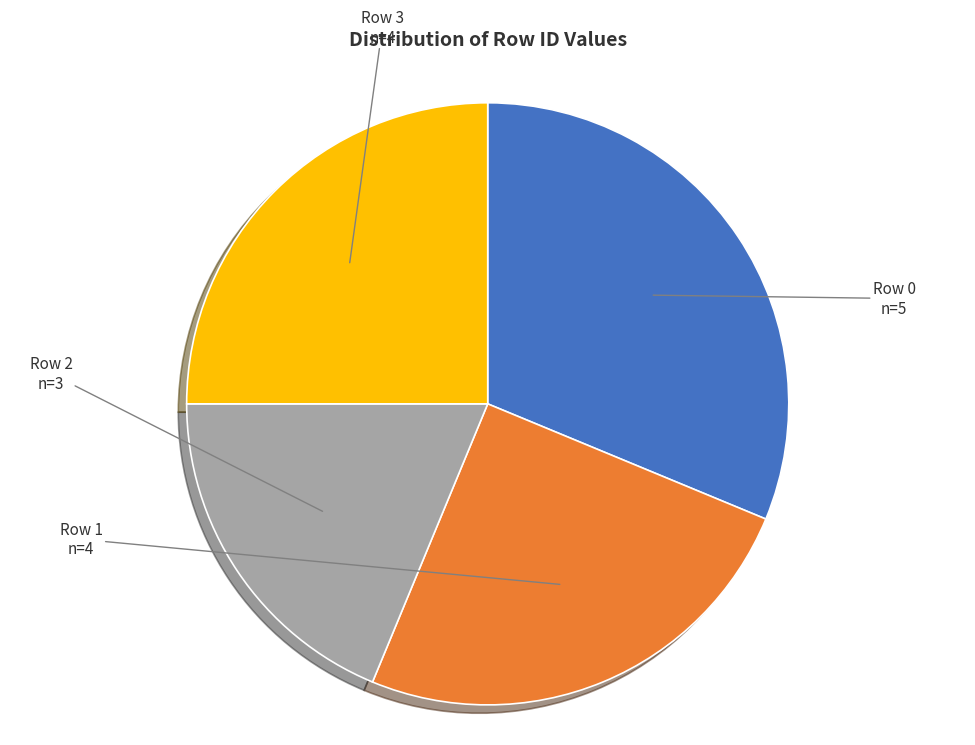

What is the smallest slice in the pie chart?

Row 2 (n=3)